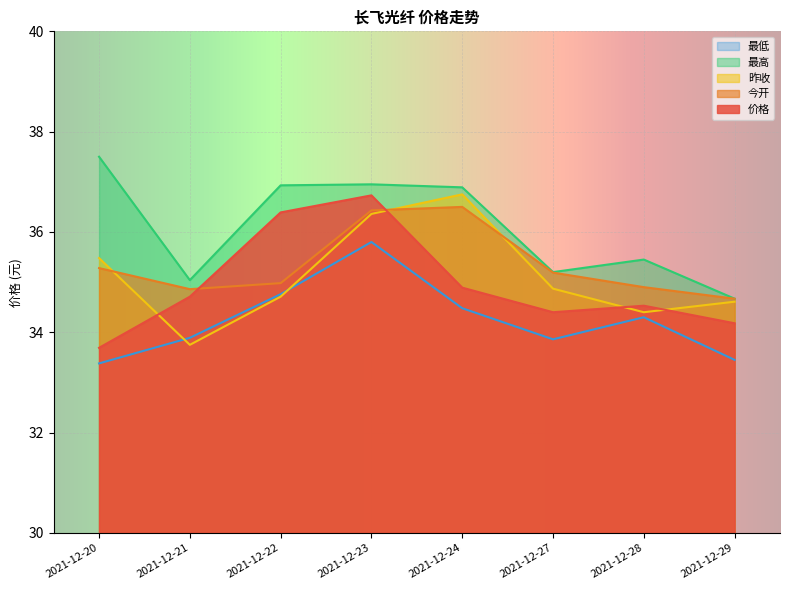

Rank the series at 2021-12-23 from highest to lowest value.

最高, 价格, 今开, 昨收, 最低